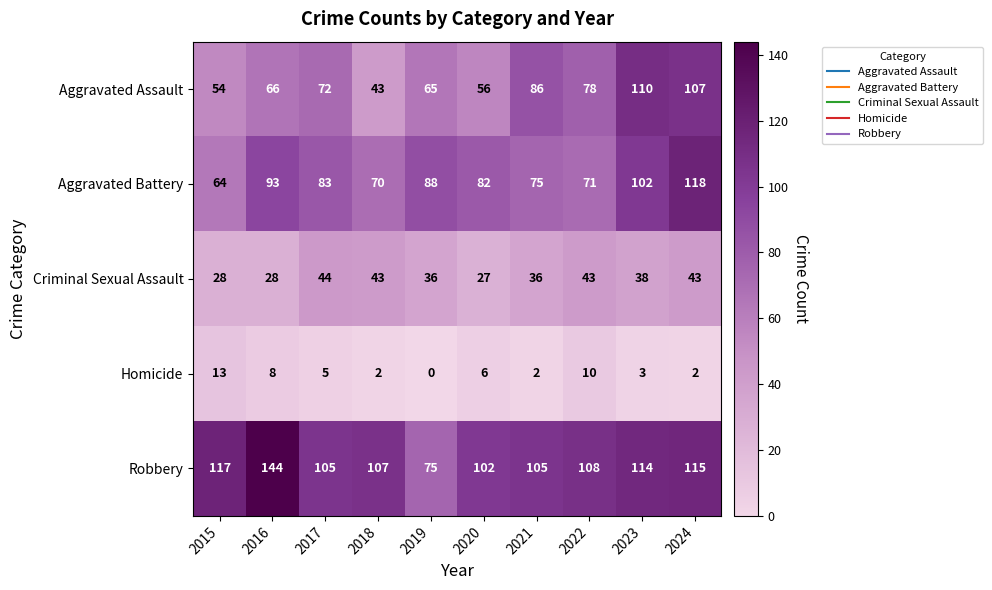

At how many categories does at least one series exceed 26?

10